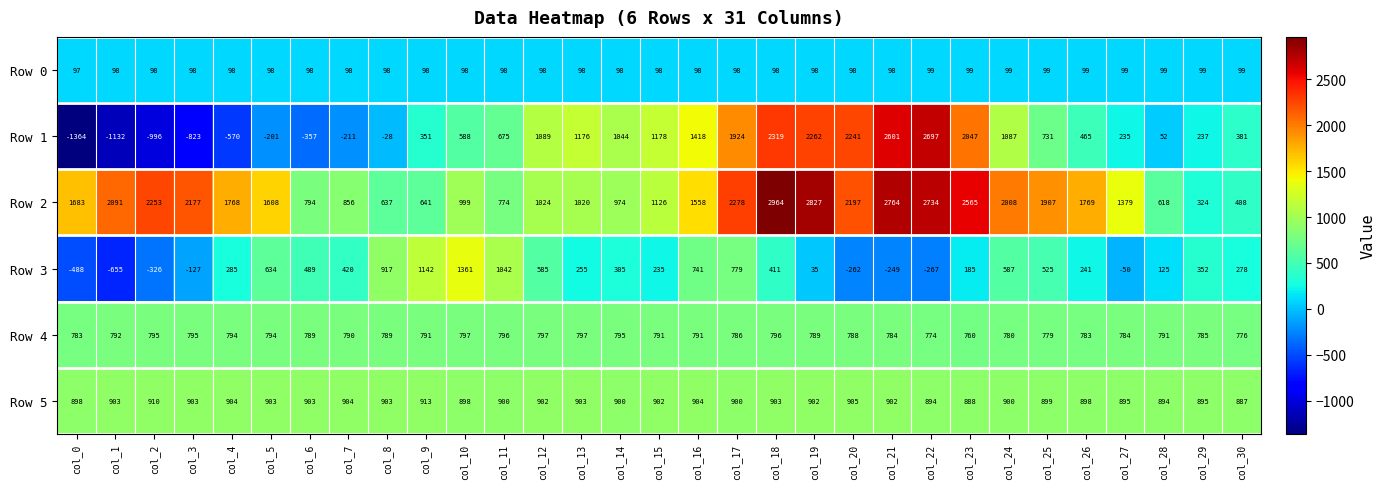

True or false: Row 5 has a value of 904 at col_16.

True